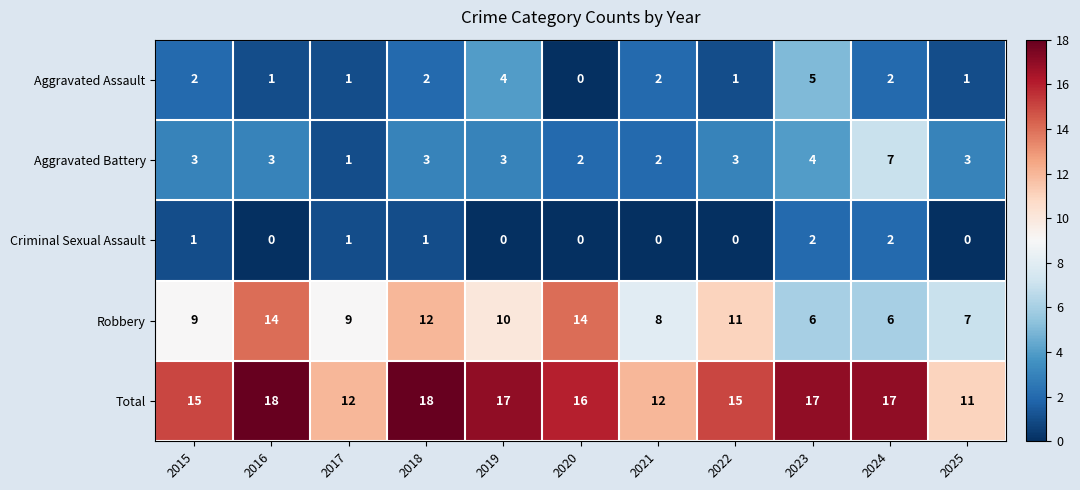

List the series in order of their peak value, highest first.

Total, Robbery, Aggravated Battery, Aggravated Assault, Criminal Sexual Assault